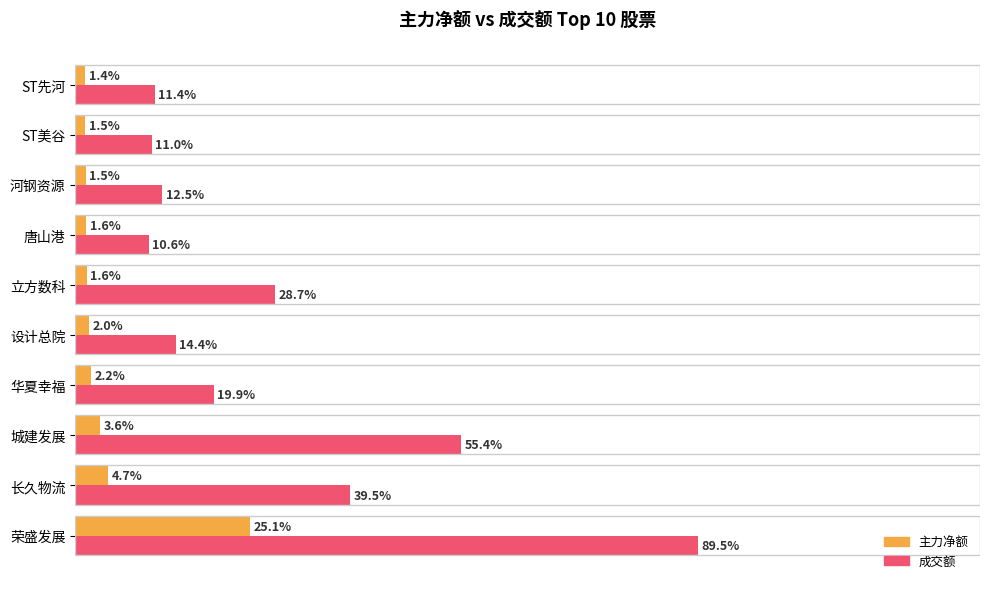

Which series has the widest spread of values?

成交额